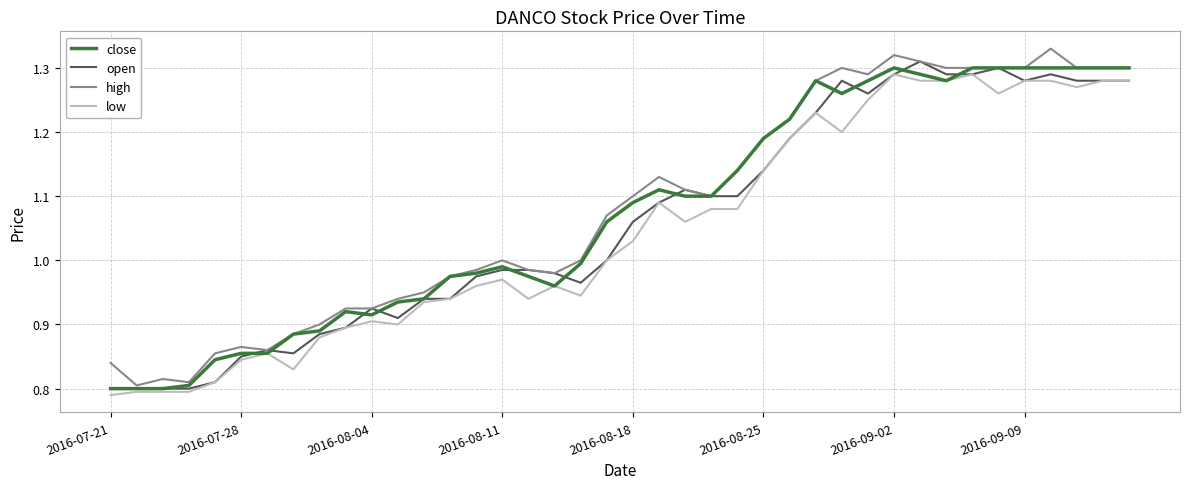

List the series in order of their overall mean, highest first.

high, close, open, low